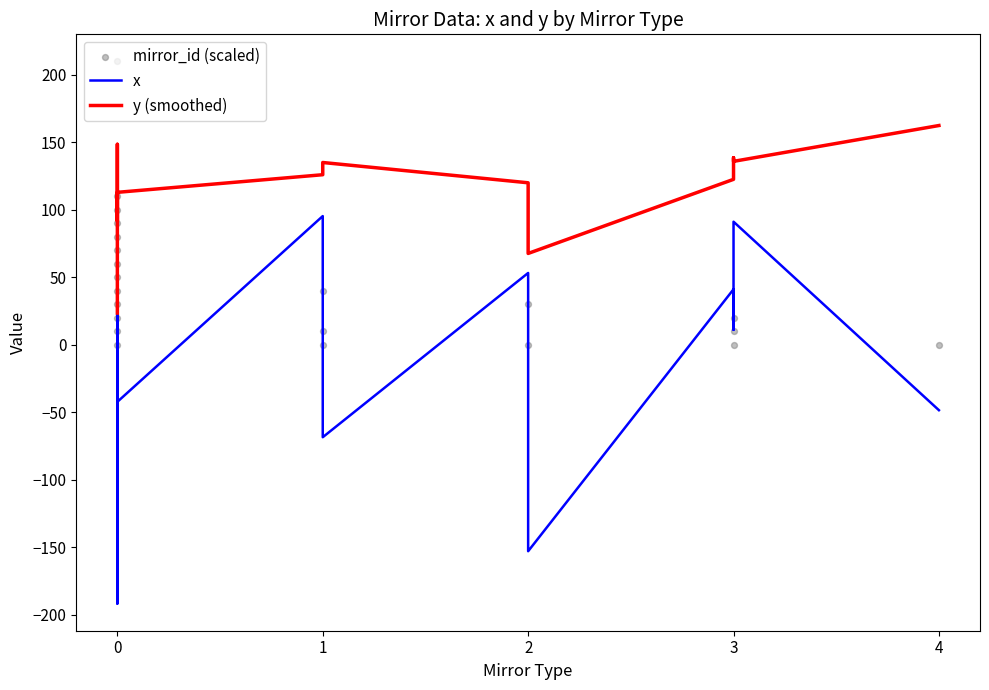

What is the total value across all series at 0?

148.9